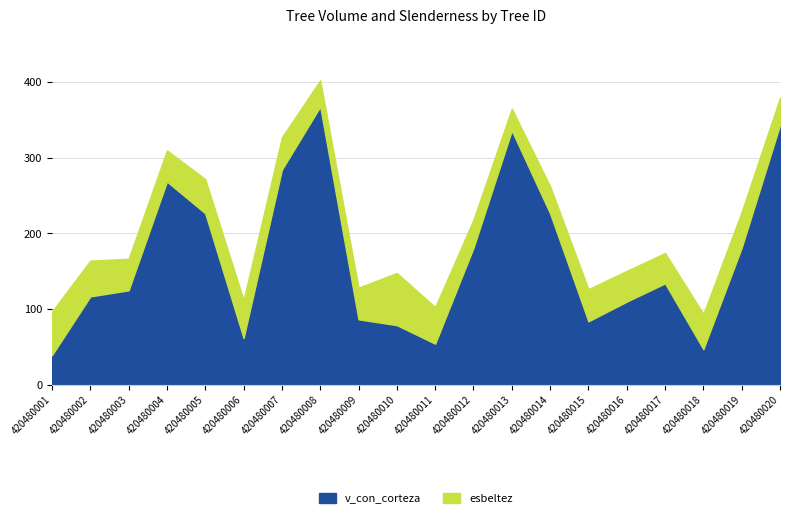

Which series has the widest spread of values?

v_con_corteza